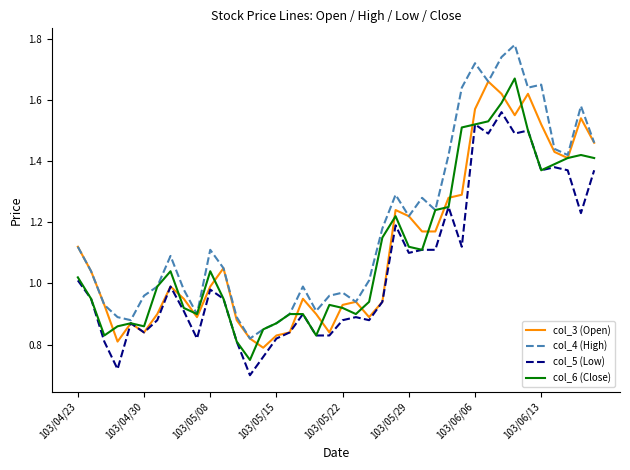

Which series has the widest spread of values?

col_4 (High)